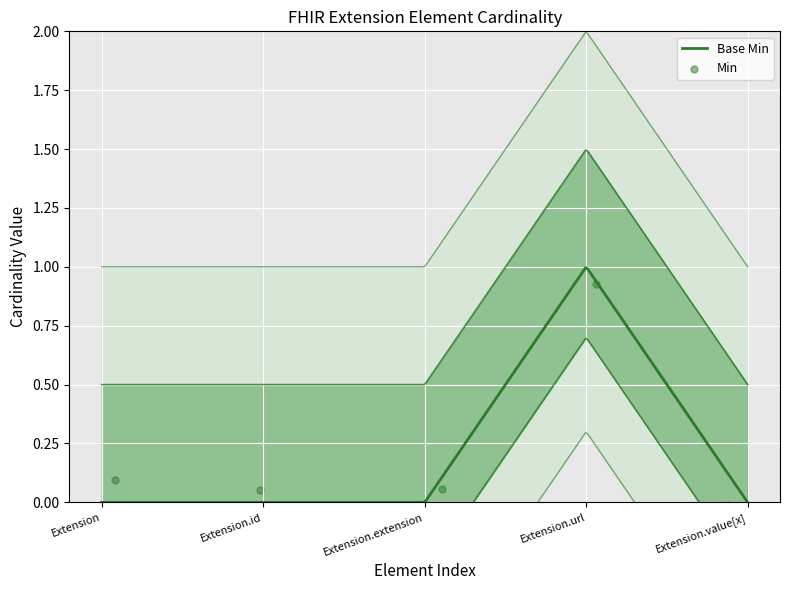

Which has a higher value, Extension.id or Extension.value[x]?

Extension.id